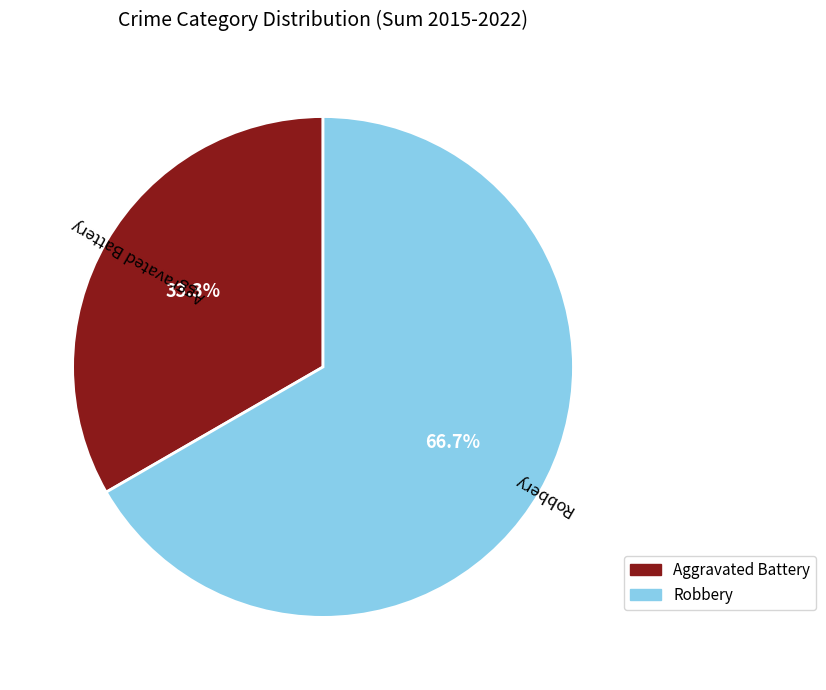

The Aggravated Battery slice represents 19% of the pie. True or false?

False